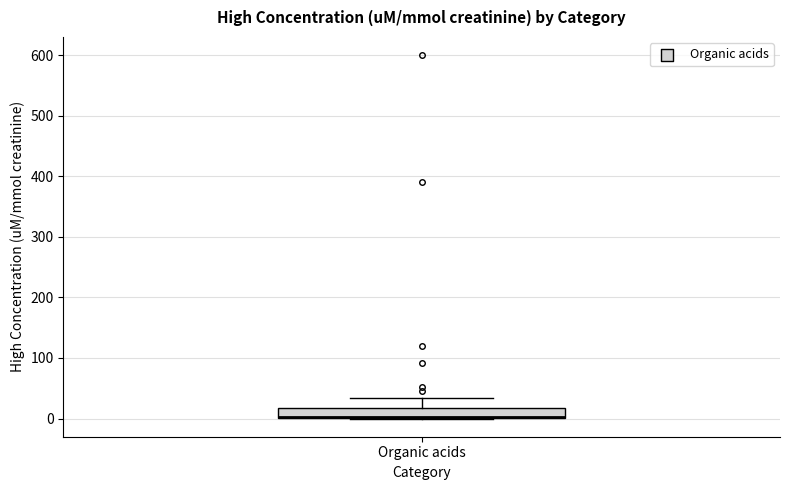

Read this box plot against the y-axis: the position of the median line, the range covered by the box, and the ends of both whiskers. The values are not printed on the chart, so give them approximately, as read against the axis.

median 0, box 0 to 20, whiskers 0 to 30